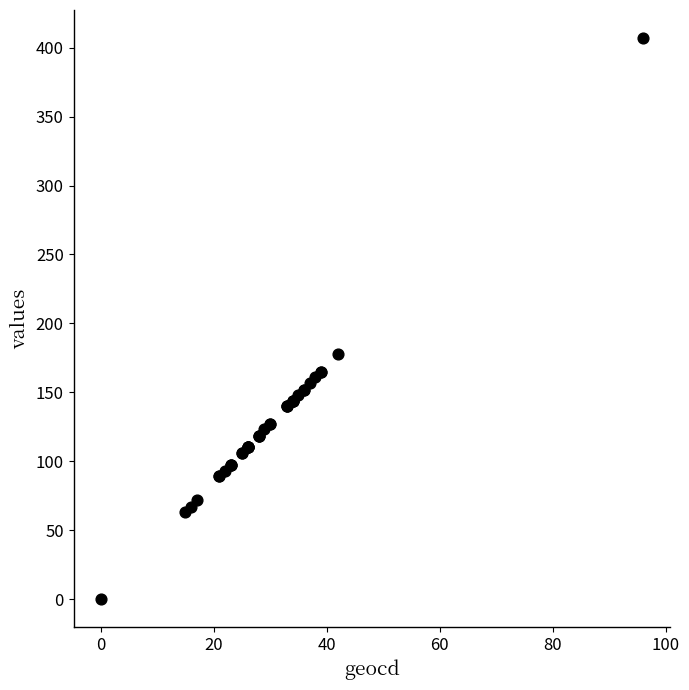

What Y value in the scatter plot is closest to 203?

178